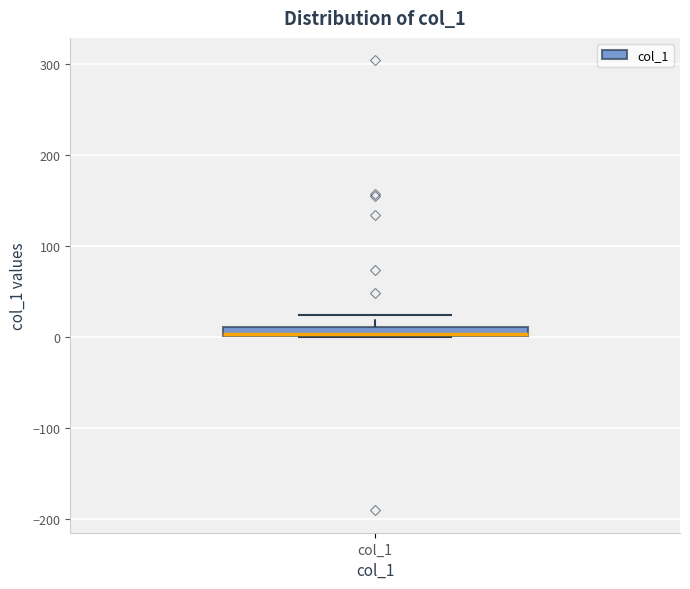

Where is the lower edge of the box for col_1 on the y-axis? The values are not printed on the chart, so give them approximately, as read against the axis.

0